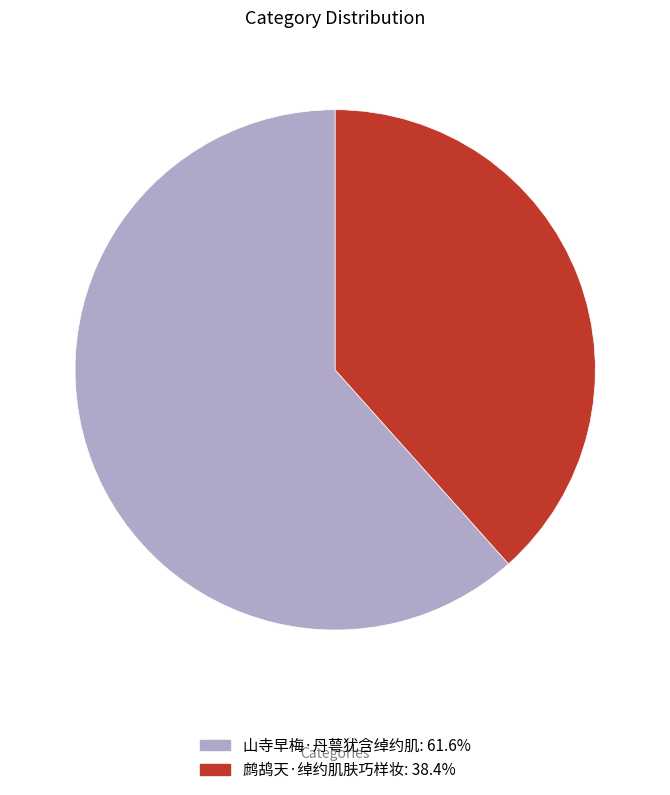

Which slice represents more than half of the pie?

山寺早梅·丹萼犹含绰约肌